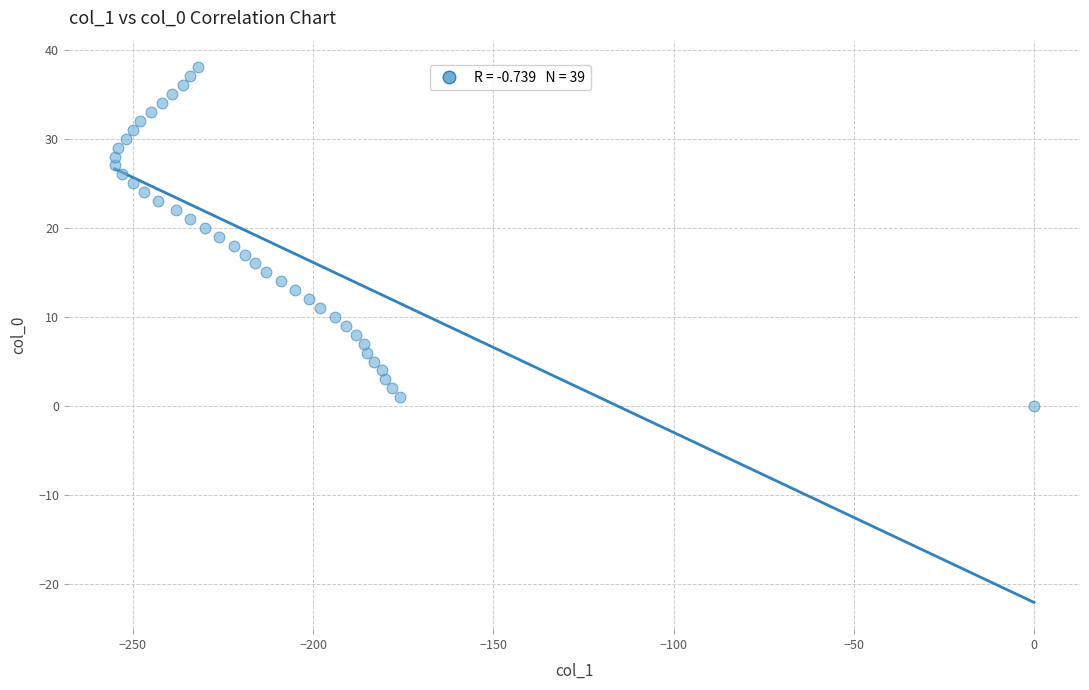

What is the range of Y values (max minus min)?

38